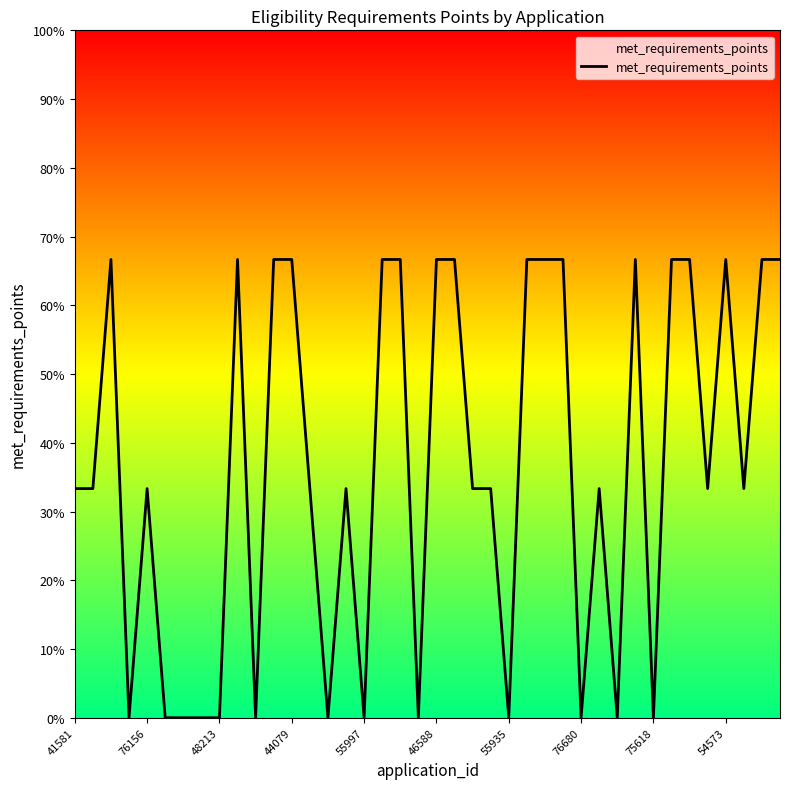

What is the maximum value shown in the chart?

66.7